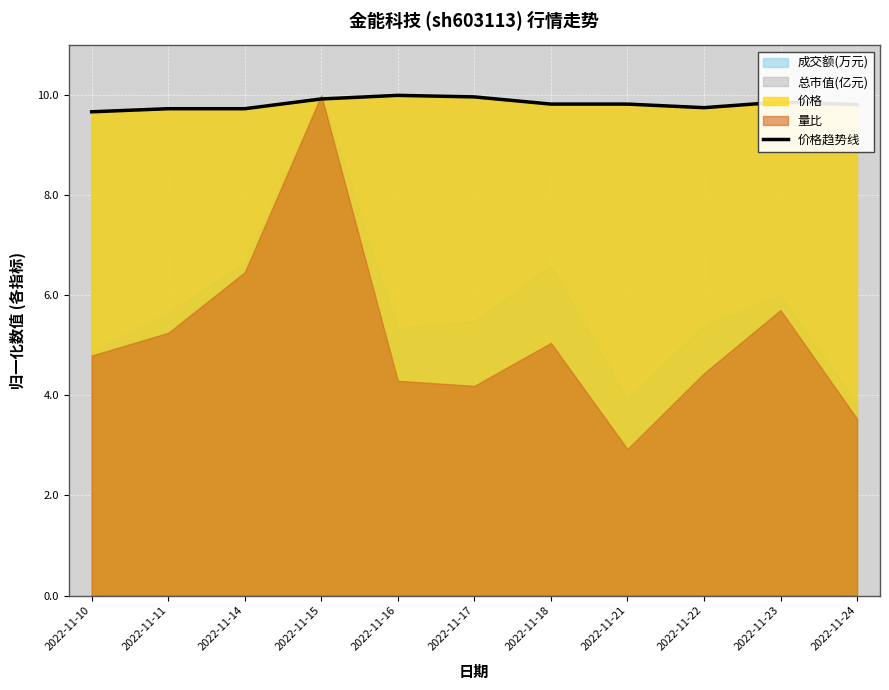

At which category does the chart reach its minimum across all series?

2022-11-10